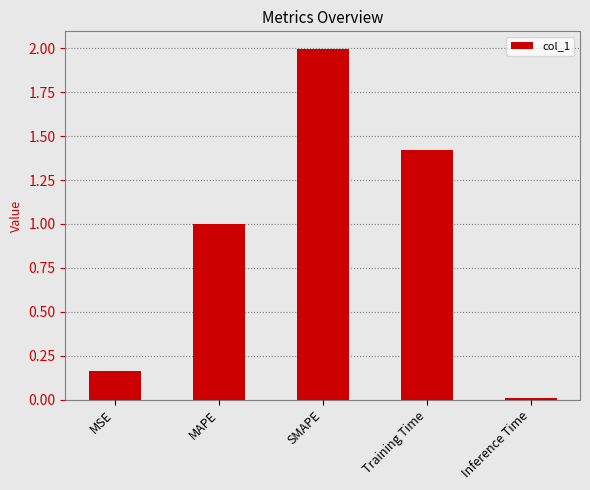

What is the change in value from MSE to Training Time?

+1.3